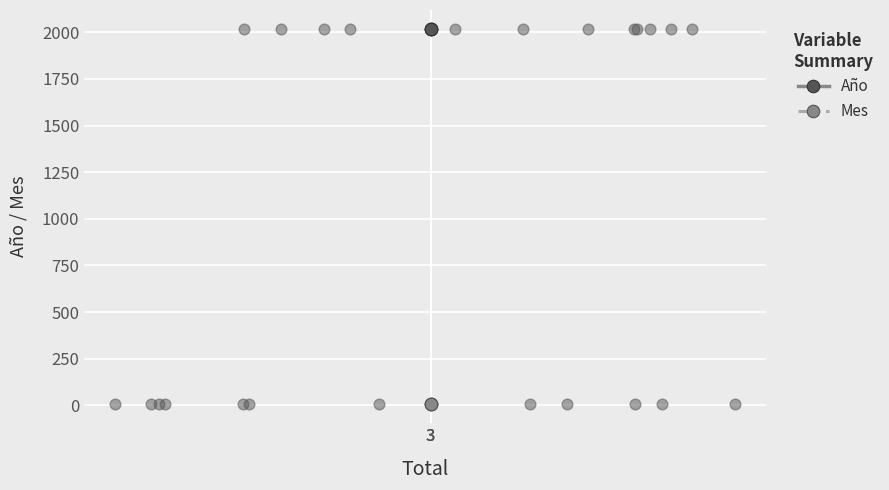

Which series contains the highest Y value?

Año